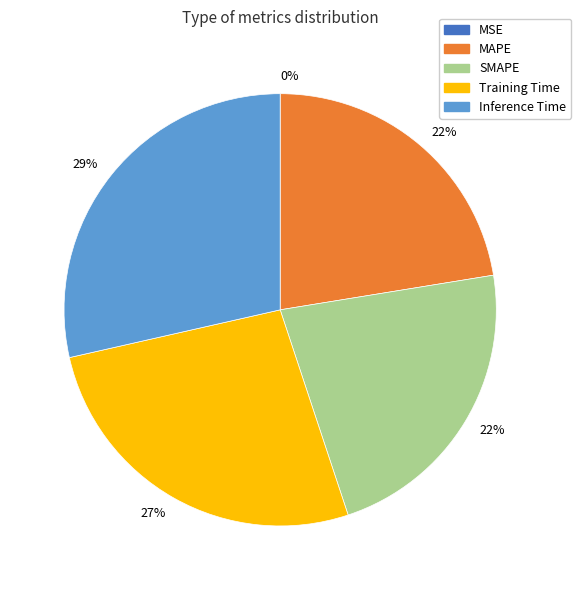

Is there any slice that represents more than half of the pie?

No